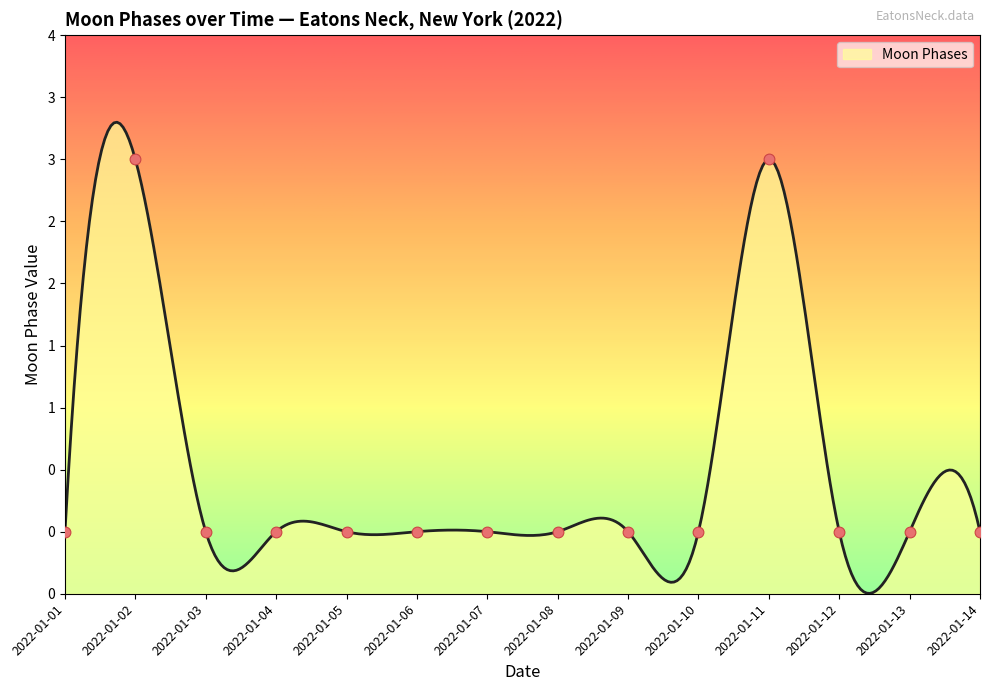

Which has a higher value, 2022-01-14 or 2022-01-10?

2022-01-14